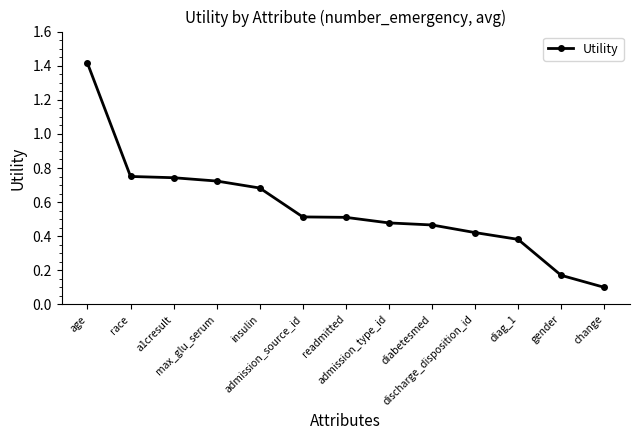

What is the sum of all values?

7.4